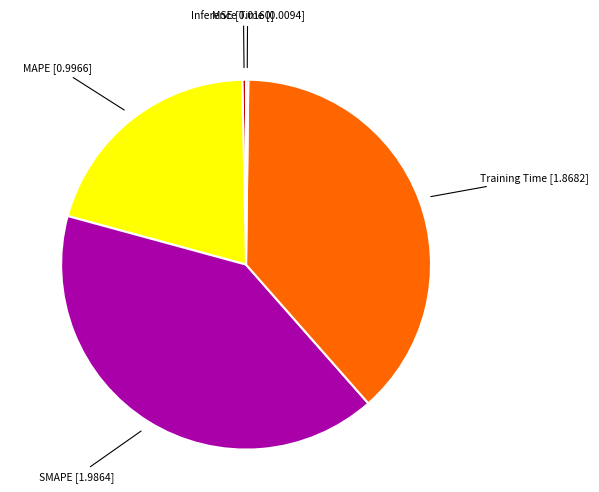

True or false: SMAPE accounts for 41% of the total.

True